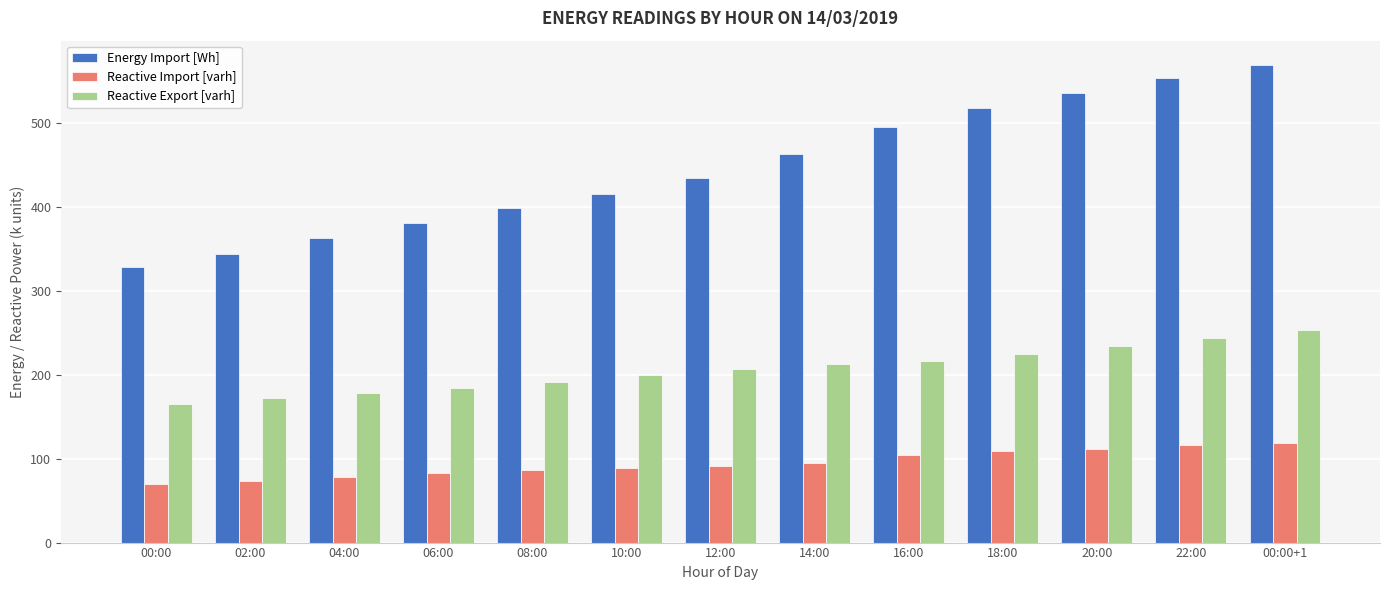

What is the sum of all Reactive Export [varh] values?

2683.4